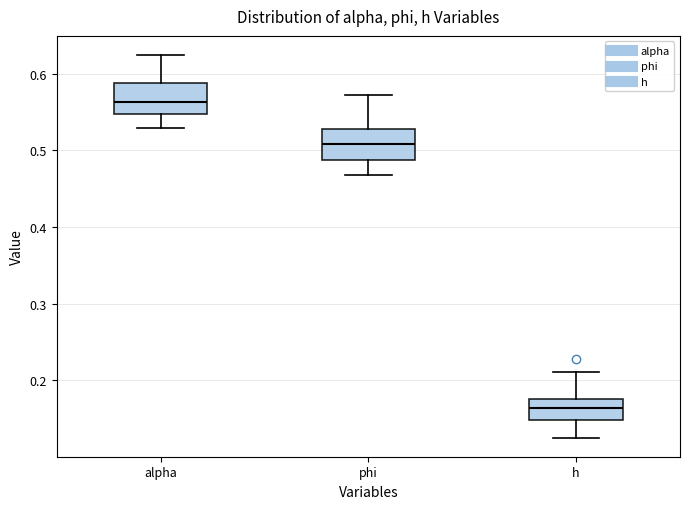

Where does the lower whisker of the box for phi end on the y-axis? The values are not printed on the chart, so give them approximately, as read against the axis.

0.47